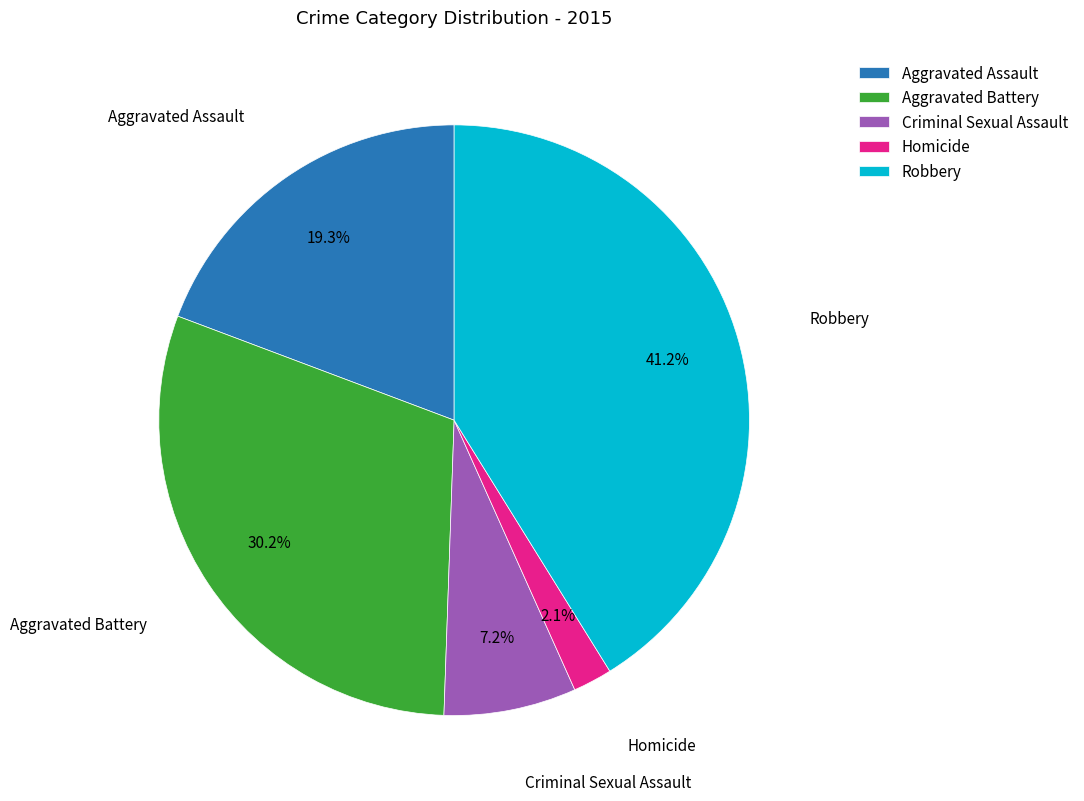

Which has a higher value, Criminal Sexual Assault or Aggravated Battery?

Aggravated Battery